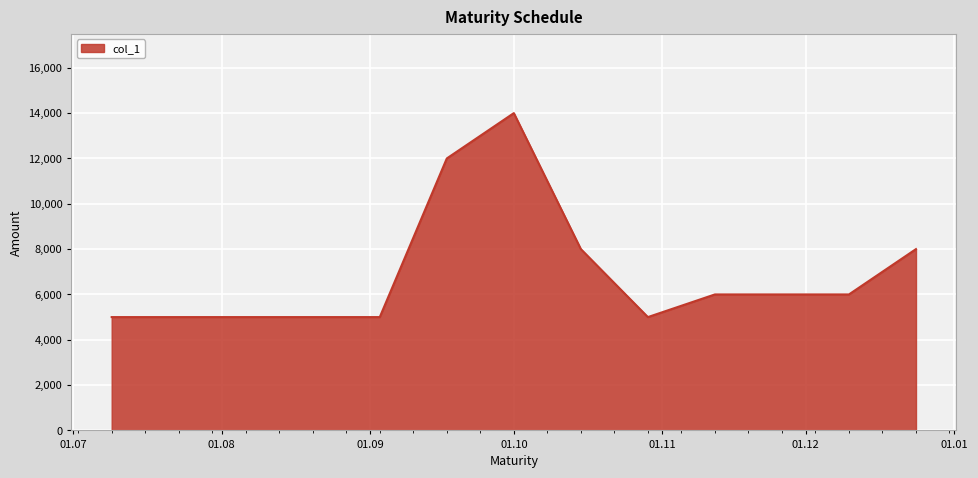

How many lines are shown in the chart?

1